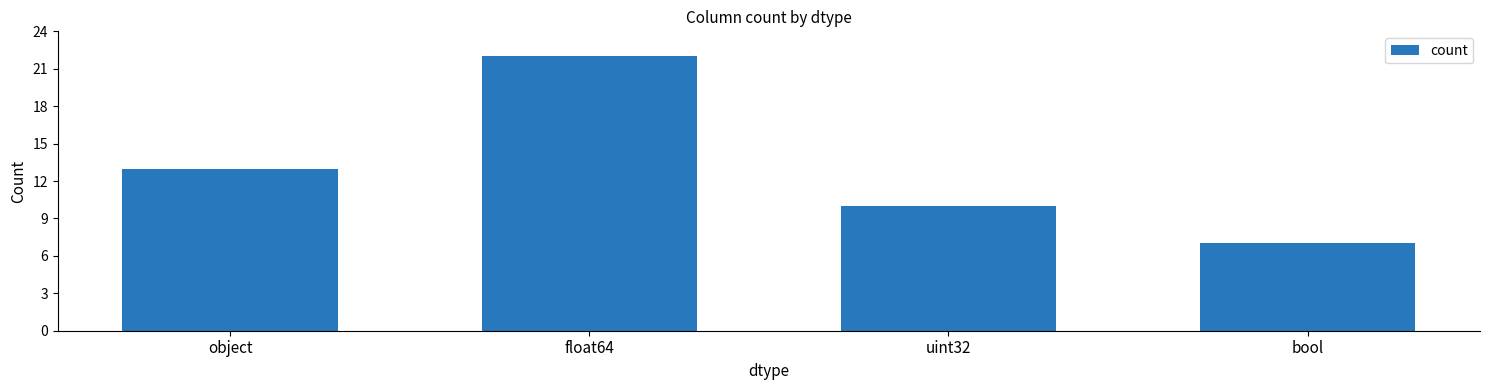

How many values are below 13?

2